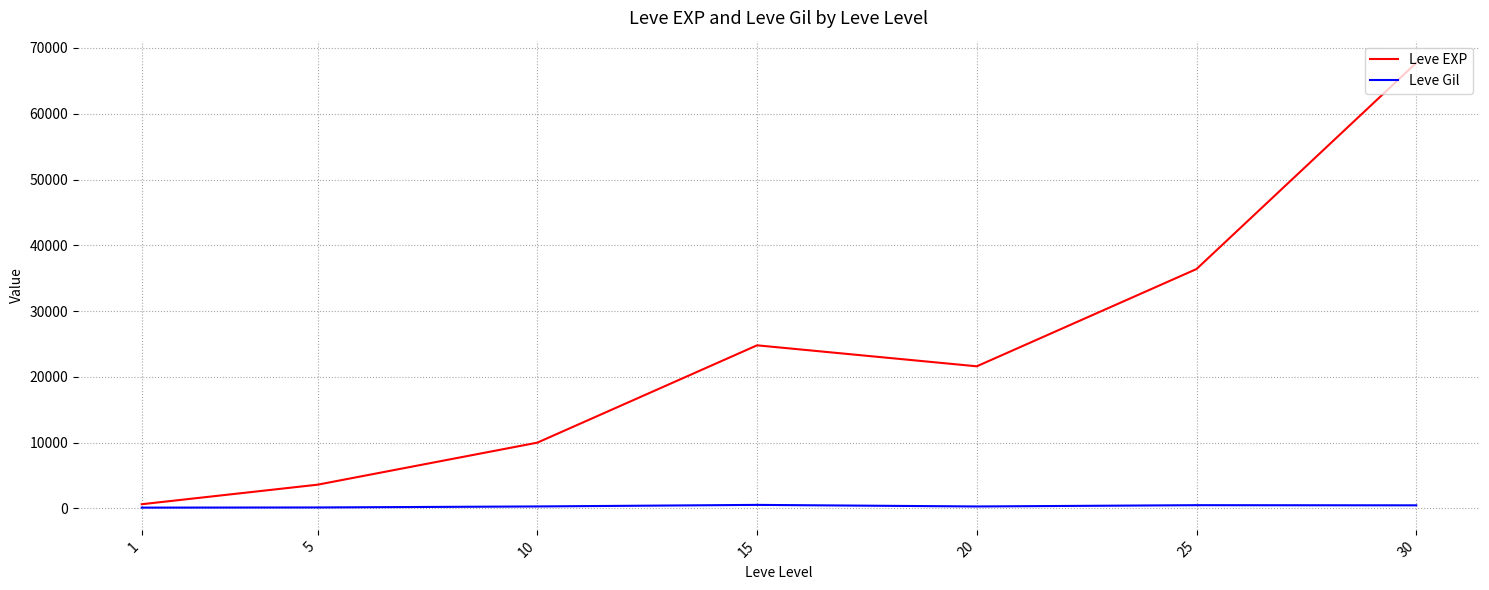

At which category is the sum across all series the highest?

30